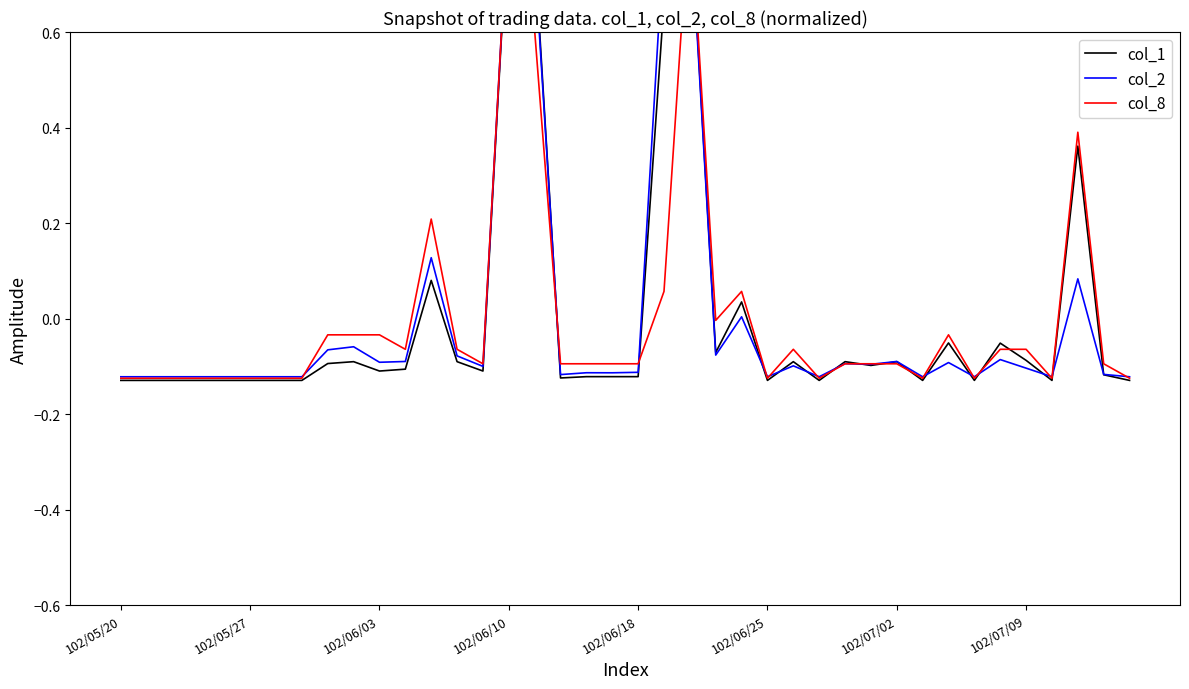

At which category does col_2 reach its first local valley?

102/06/03